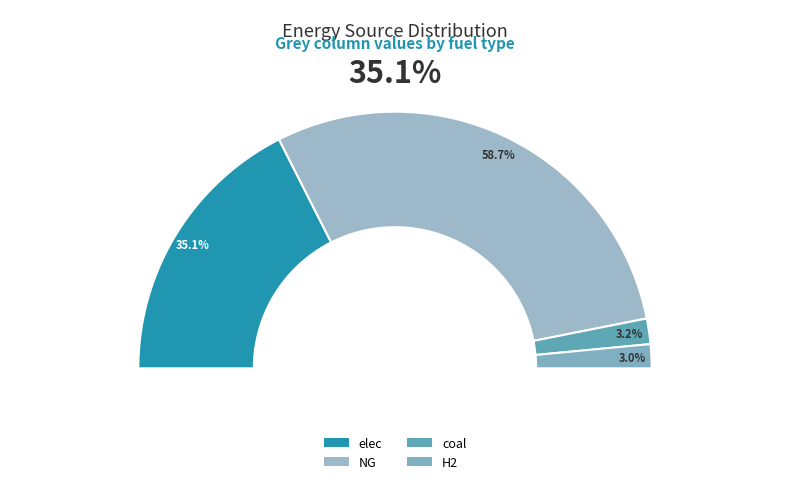

Approximately how many times larger is the value at H2 compared to elec?

0.1